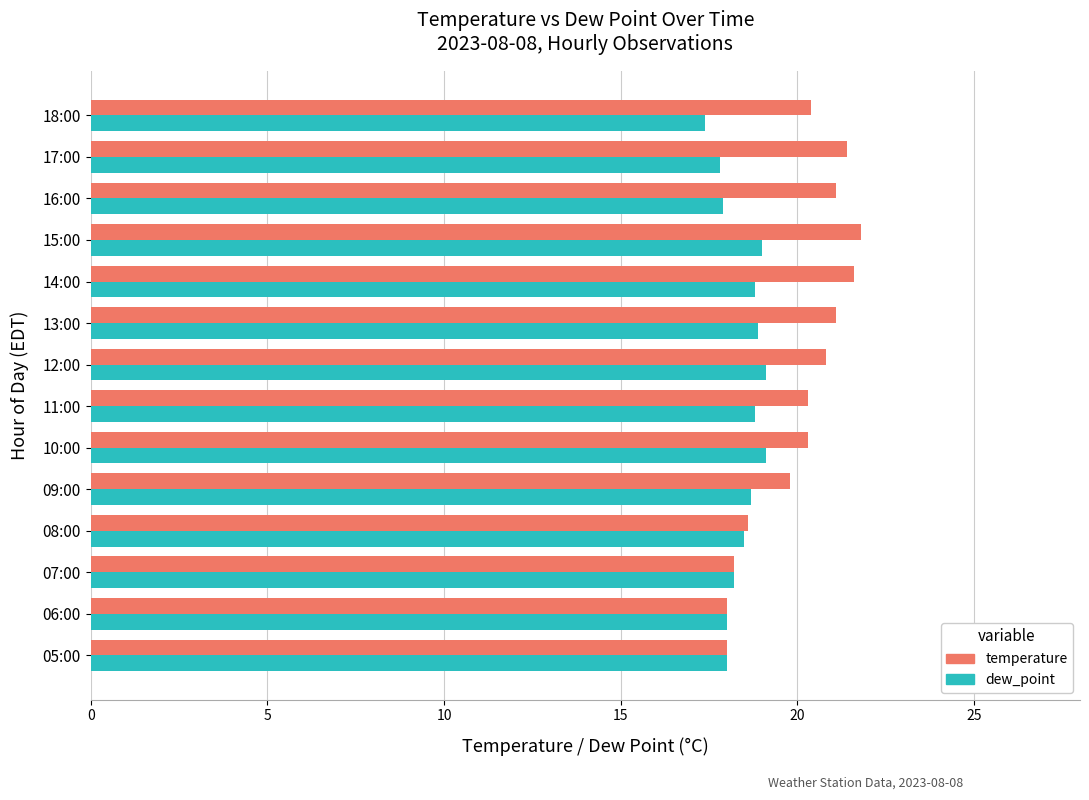

Read the dew_point value at 06:00.

18.0